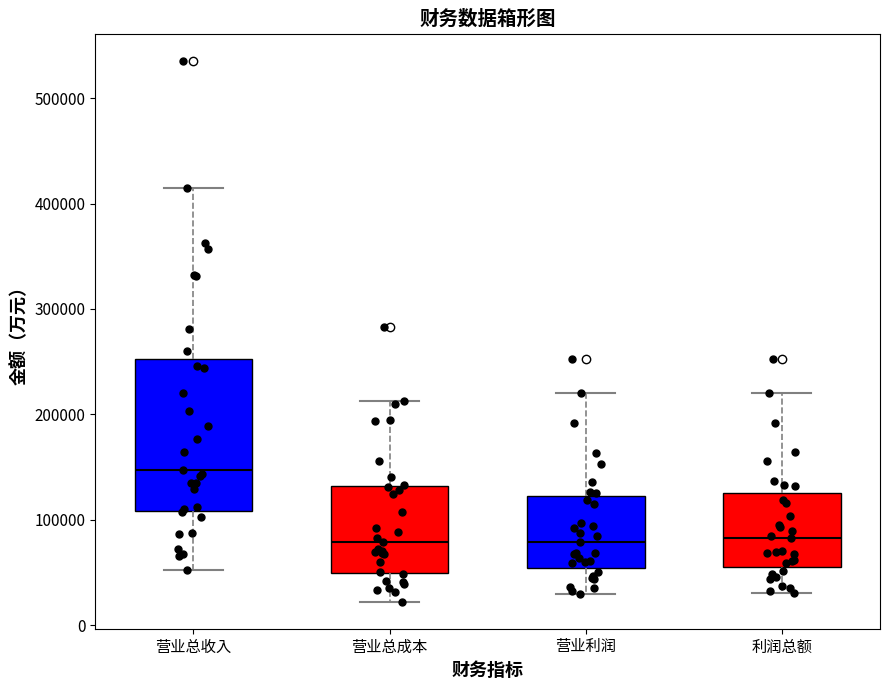

Comparing the boxes themselves (not the whiskers), which one is the tallest?

营业总收入